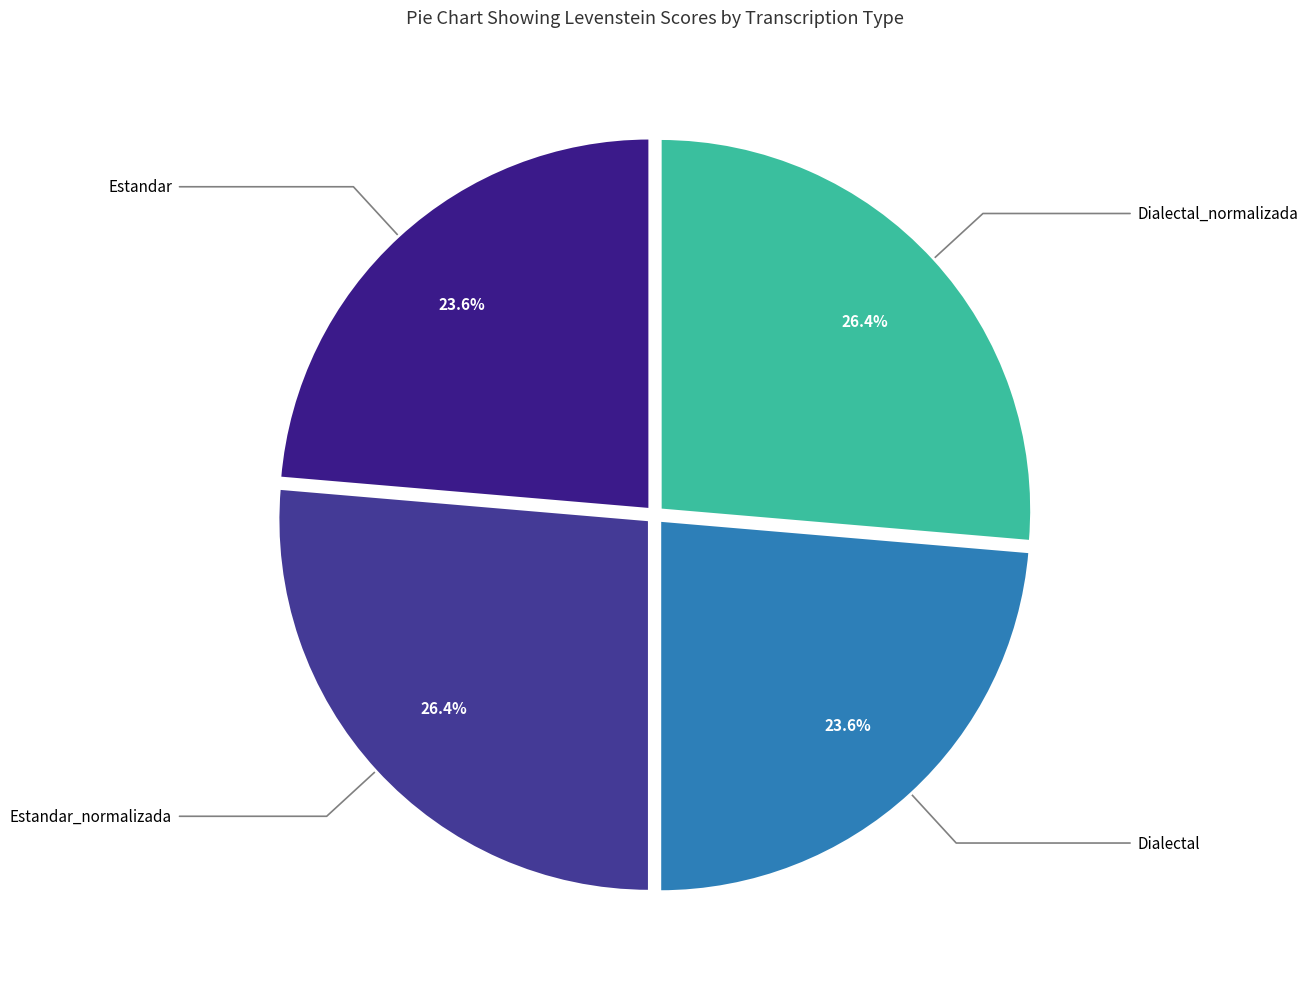

What portion of the pie excludes Dialectal_normalizada?

73.6%